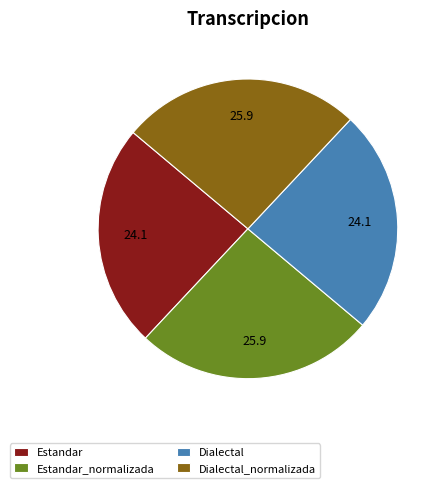

Approximately how many times larger is the value at Estandar_normalizada compared to Dialectal?

1.1